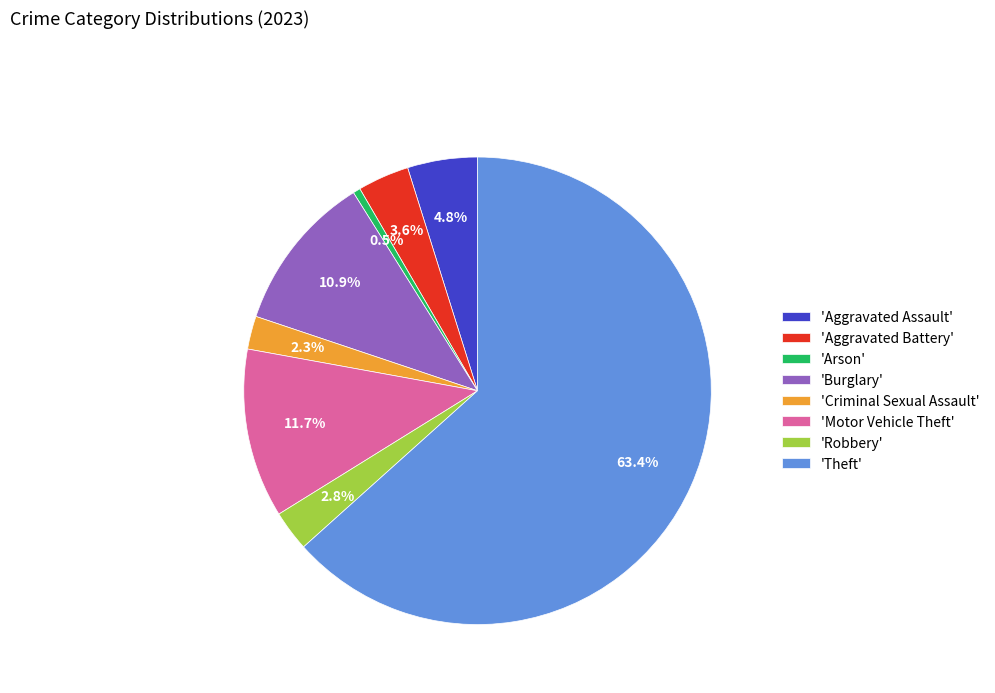

Count the number of slices in the pie.

8